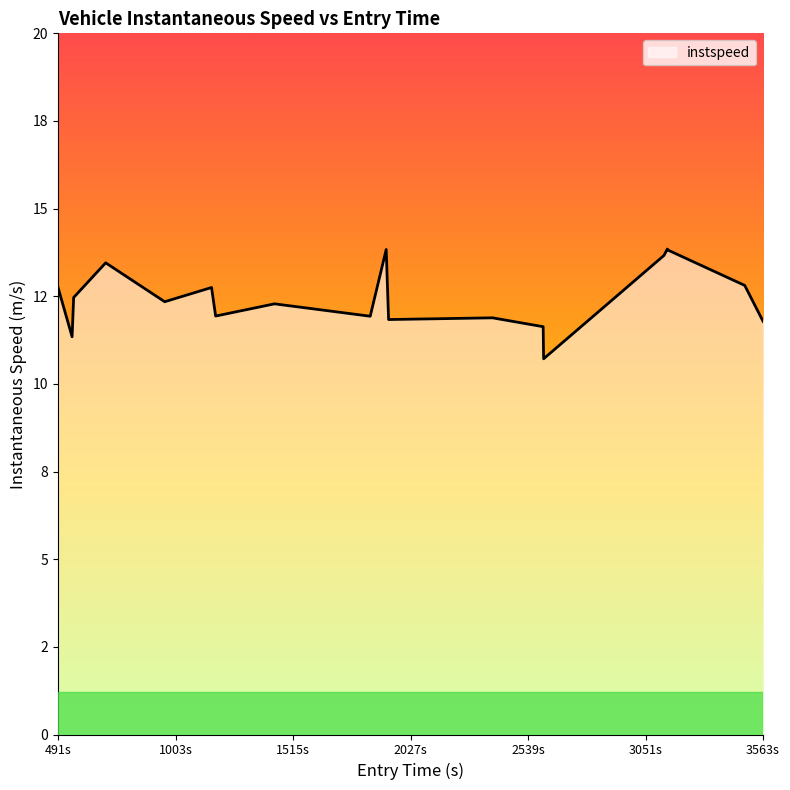

What is the value of the 4th point from the left?

13.5